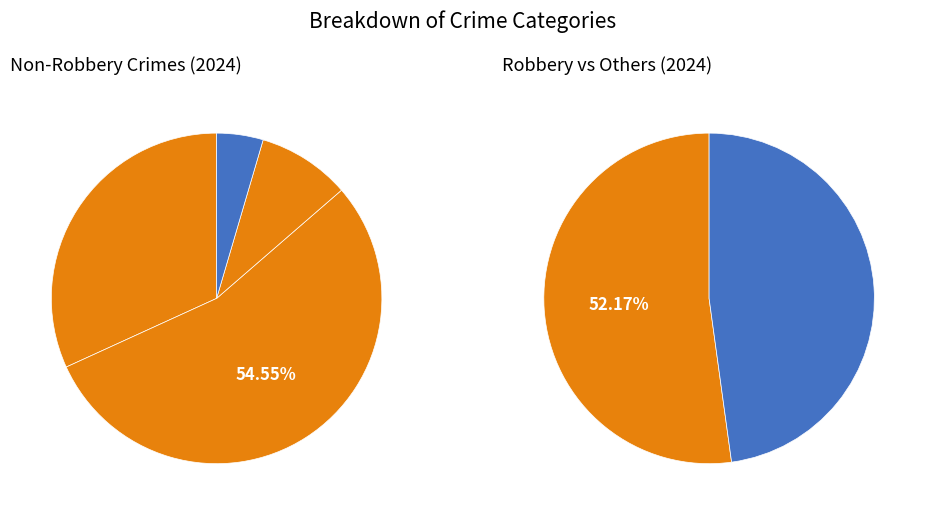

Which has a higher value, Aggravated Battery or Robbery?

Robbery